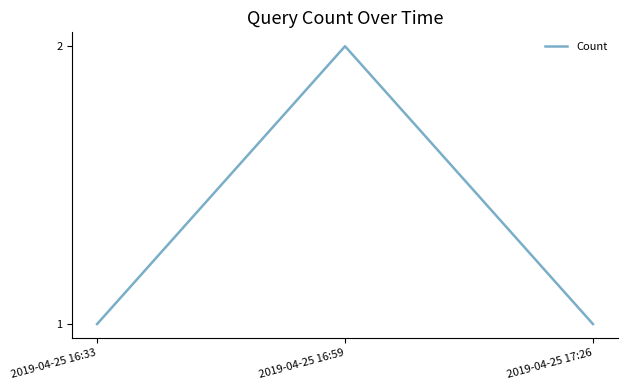

What position from the right is 2019-04-25 16:33?

3